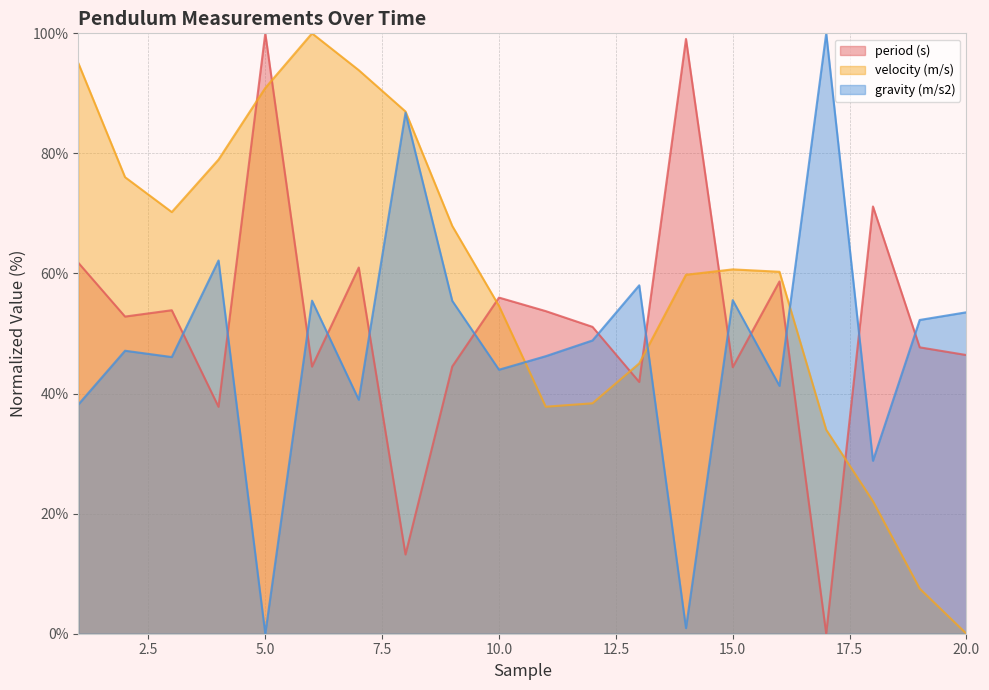

Between which two adjacent categories do velocity (m/s) and gravity (m/s2) first intersect?

10 and 11